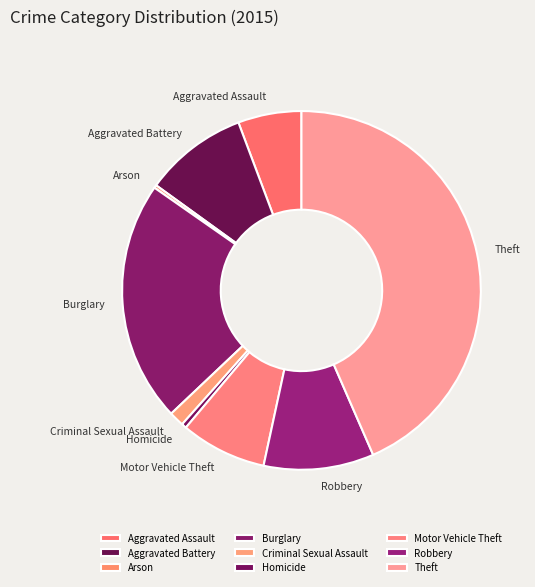

Which category has the biggest portion of the pie?

Theft